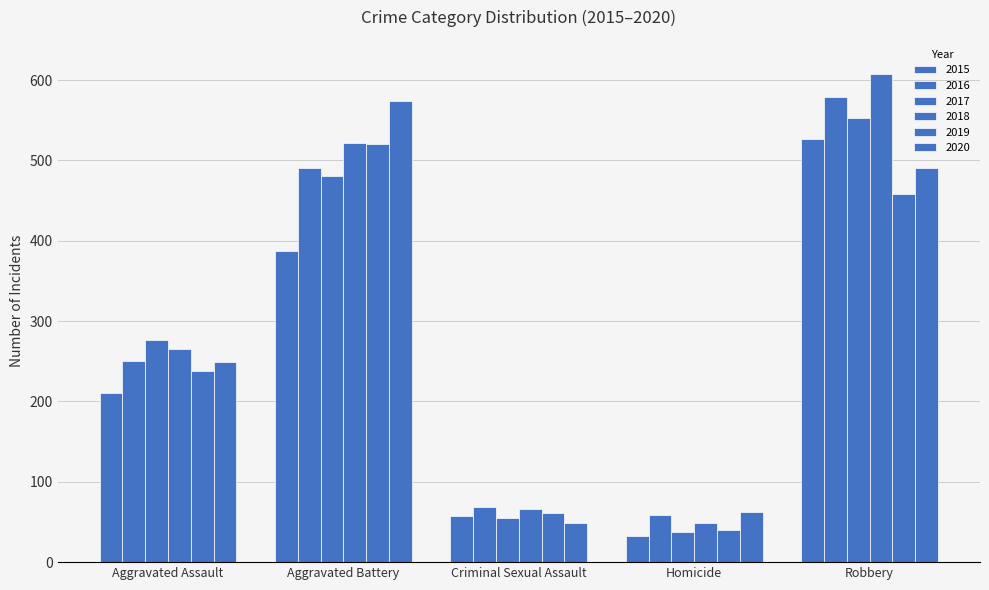

At which label does 2020 first exceed 249?

Aggravated Battery